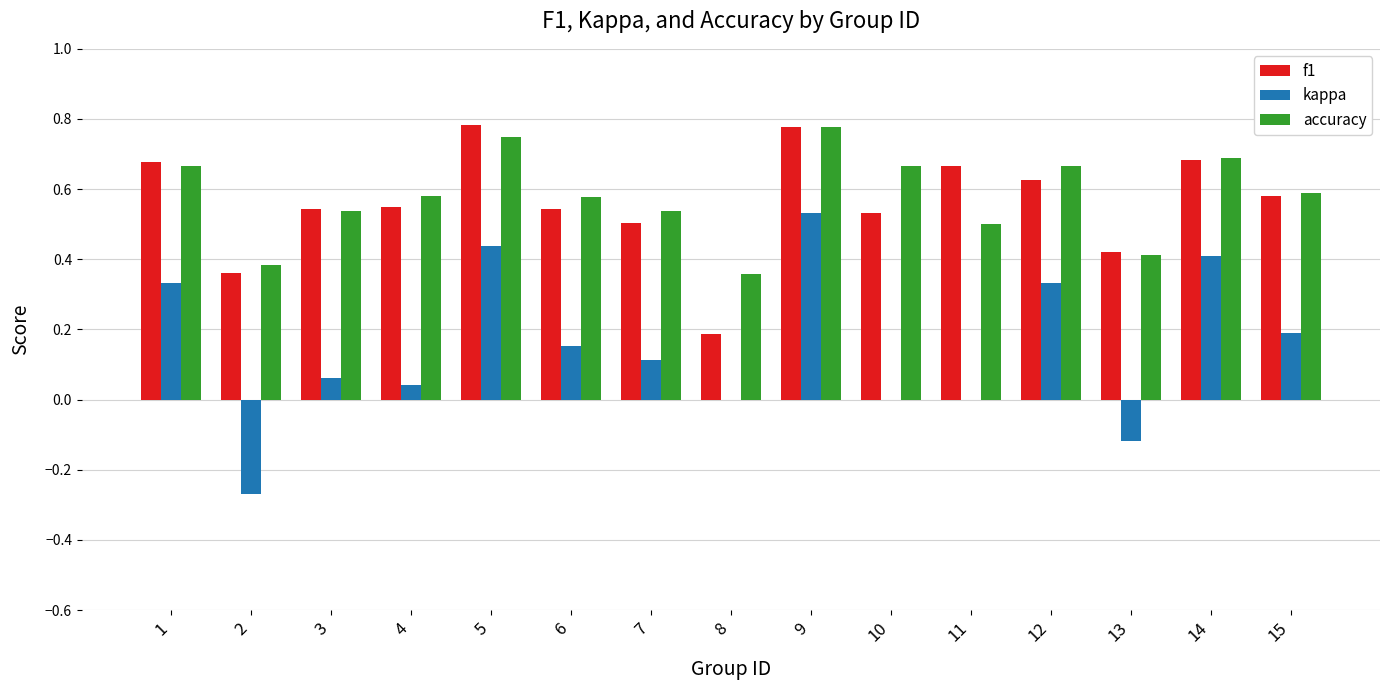

Which category has the highest value in the kappa series?

9